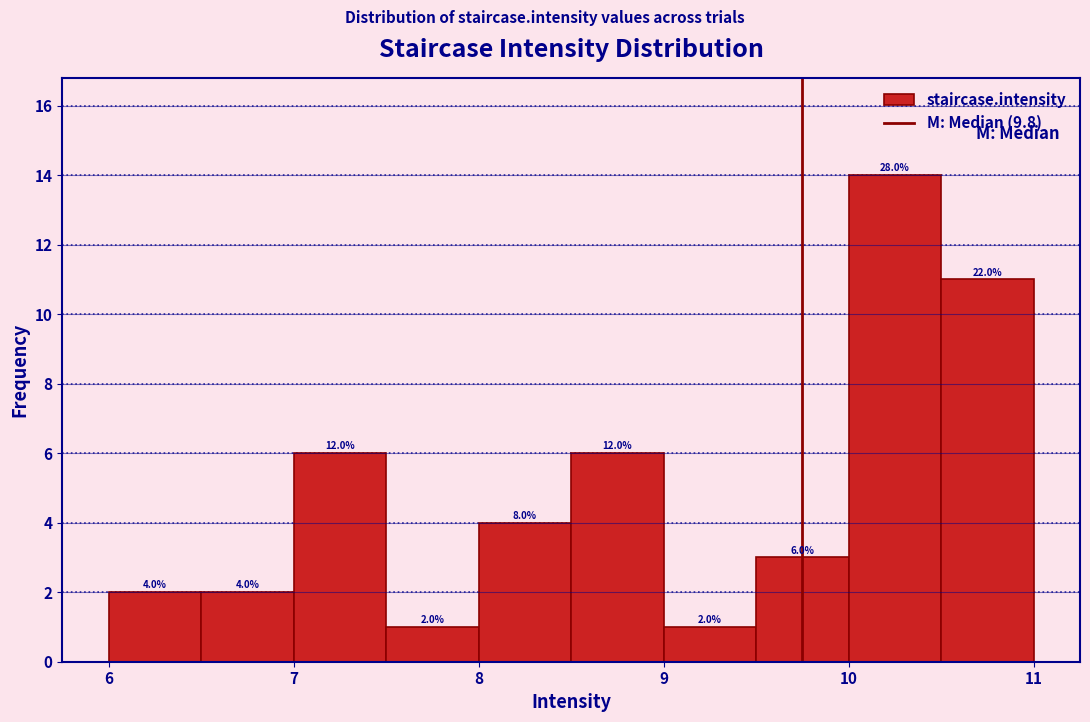

Which range on the x-axis has the tallest bar?

10.0 to 10.5